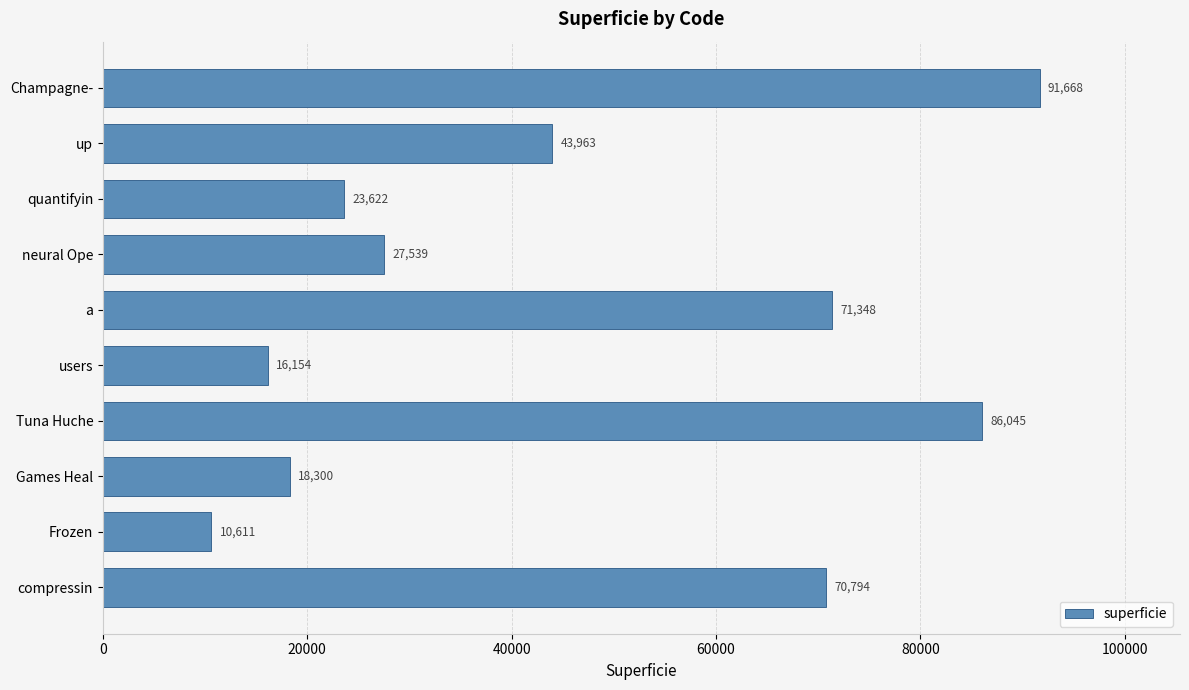

Are the bars grouped side by side (vs. stacked)?

No